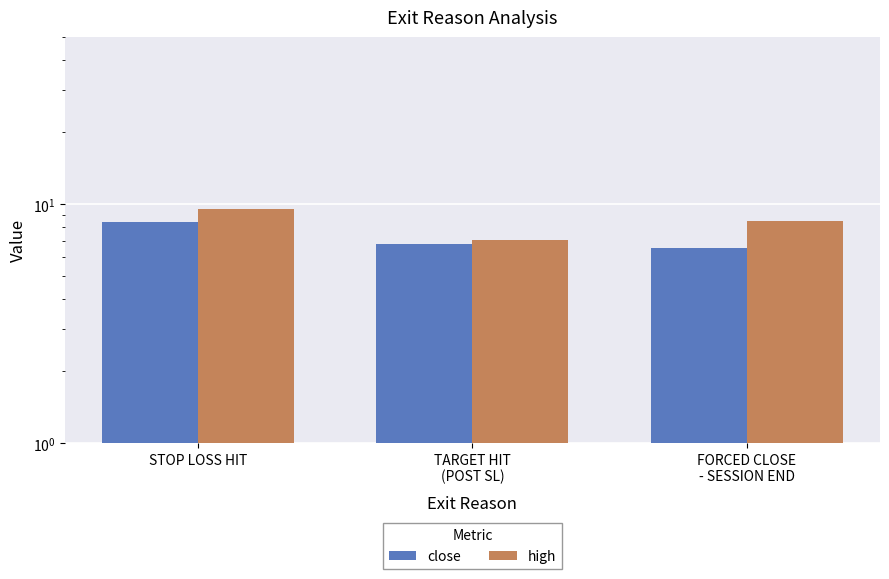

Which series has the largest total across all categories?

high